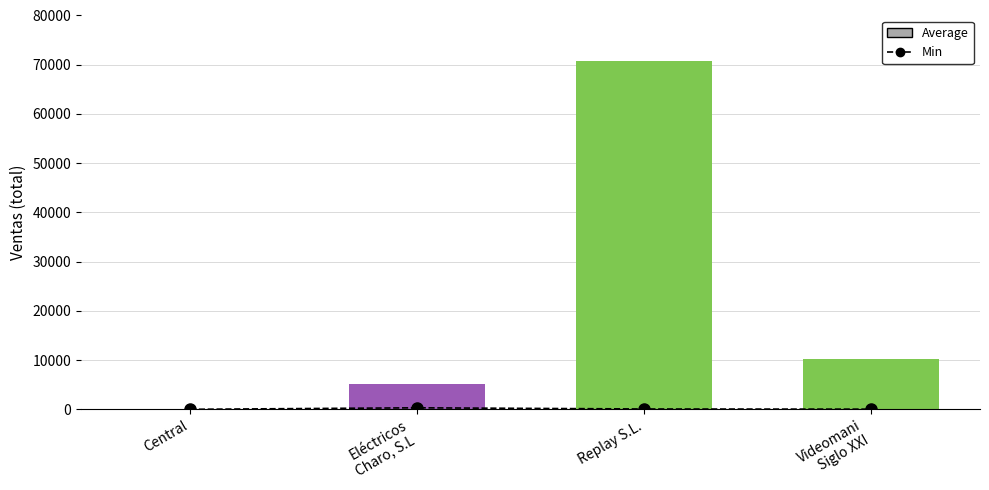

Are the bars grouped side by side (vs. stacked)?

Yes